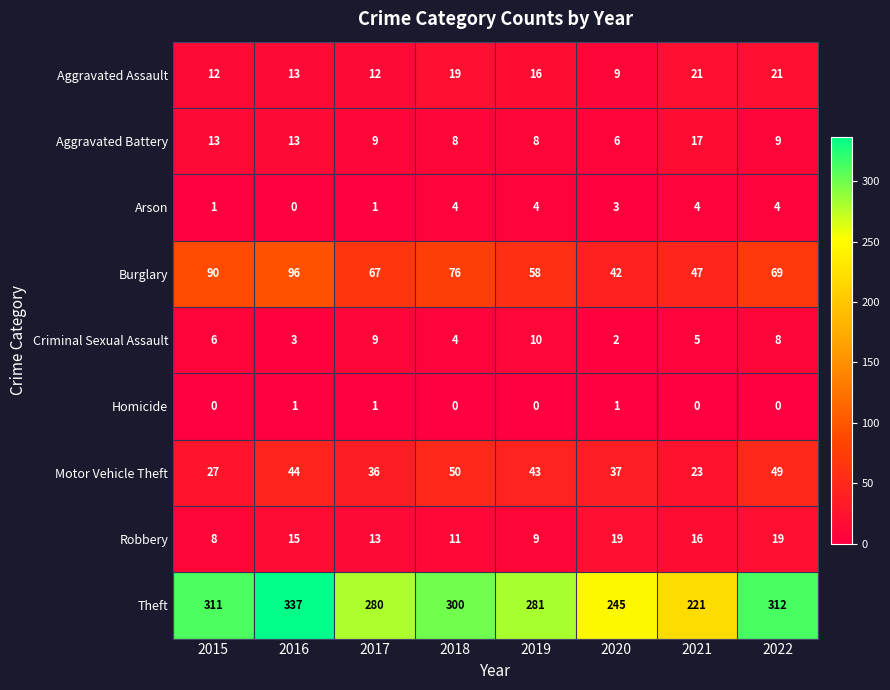

What is the greatest value displayed?

337